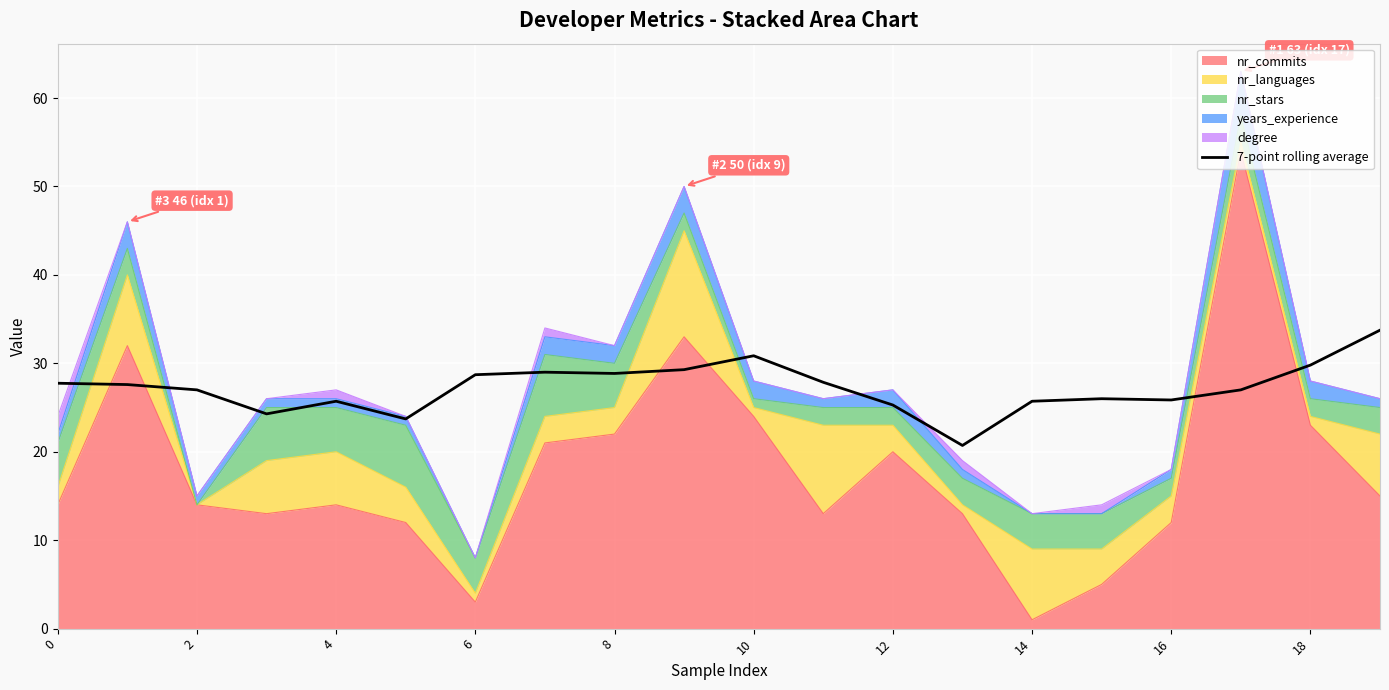

Which has a higher value, 2 or 18?

18